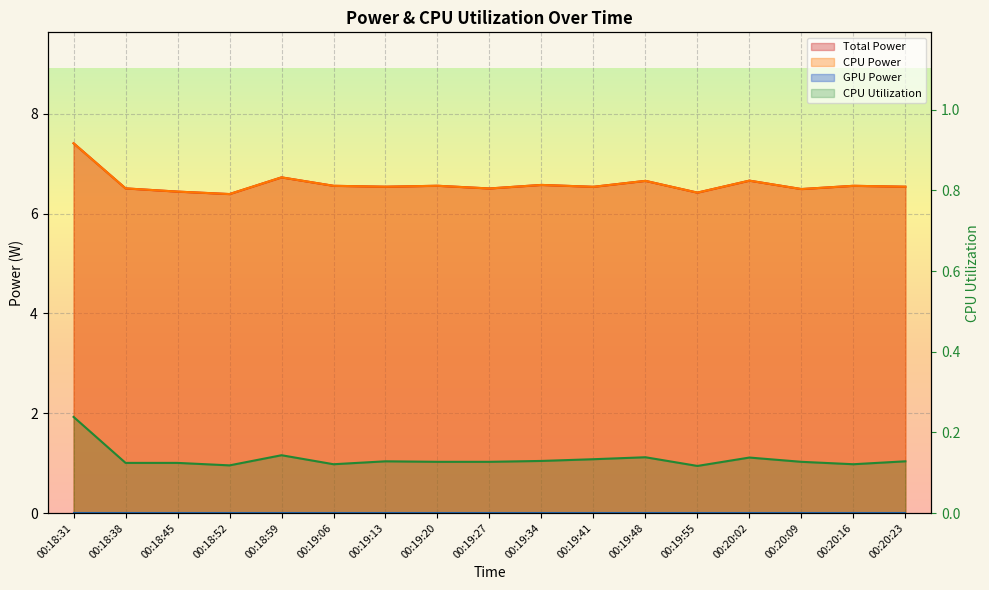

Count the number of categories in the chart.

17